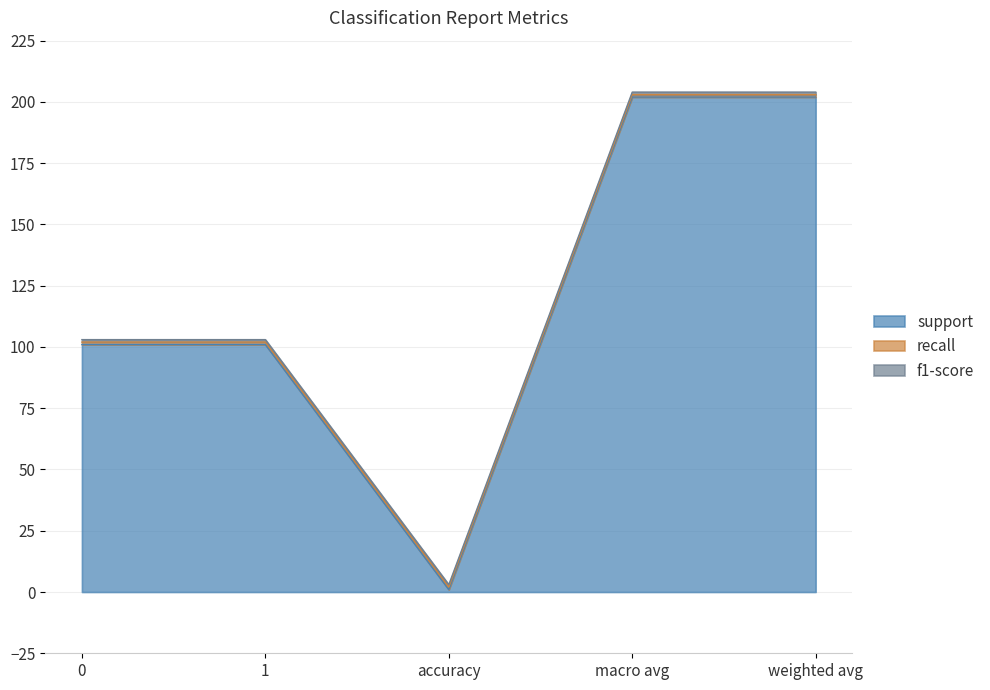

Reading right to left, extract all data points from this chart.

support: weighted avg=202	macro avg=202	accuracy=1	1=101	0=101
recall: weighted avg=1	macro avg=1	accuracy=1	1=1	0=1
f1-score: weighted avg=1	macro avg=1	accuracy=1	1=1	0=1